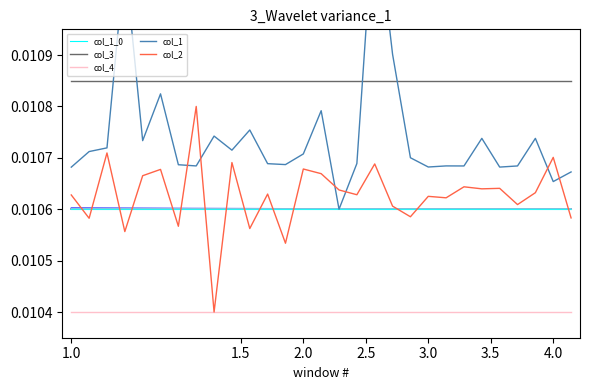

True or false: col_3 and col_2 intersect in this chart.

False